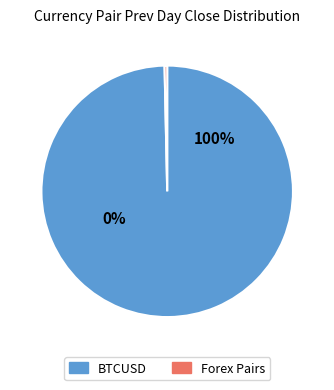

Do GBPUSD and AUDUSD together represent more than half of the pie?

No